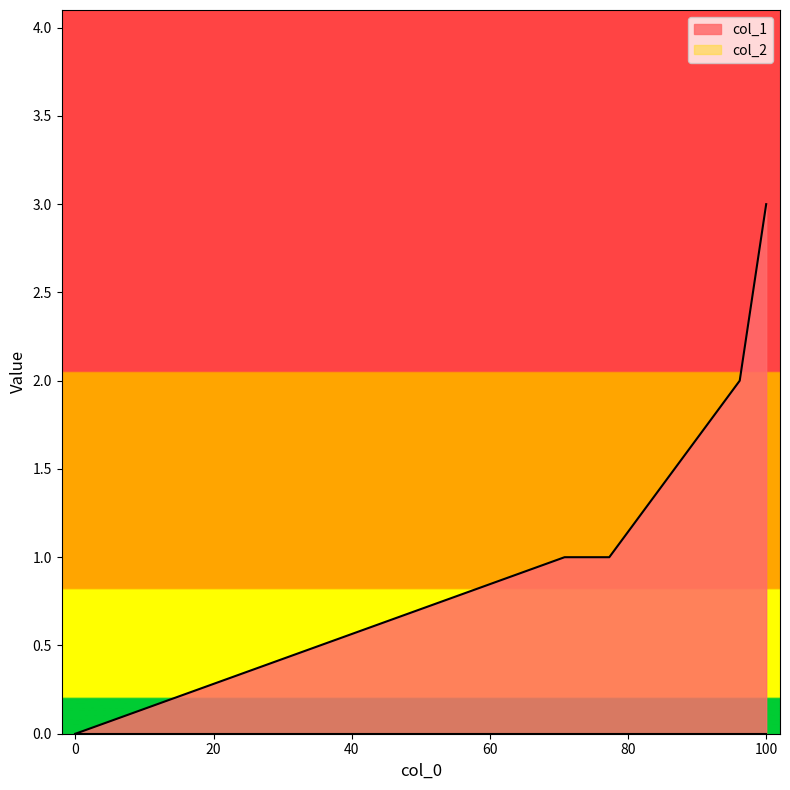

Reading left to right, list all the values displayed in this chart.

0	1	1	2	3